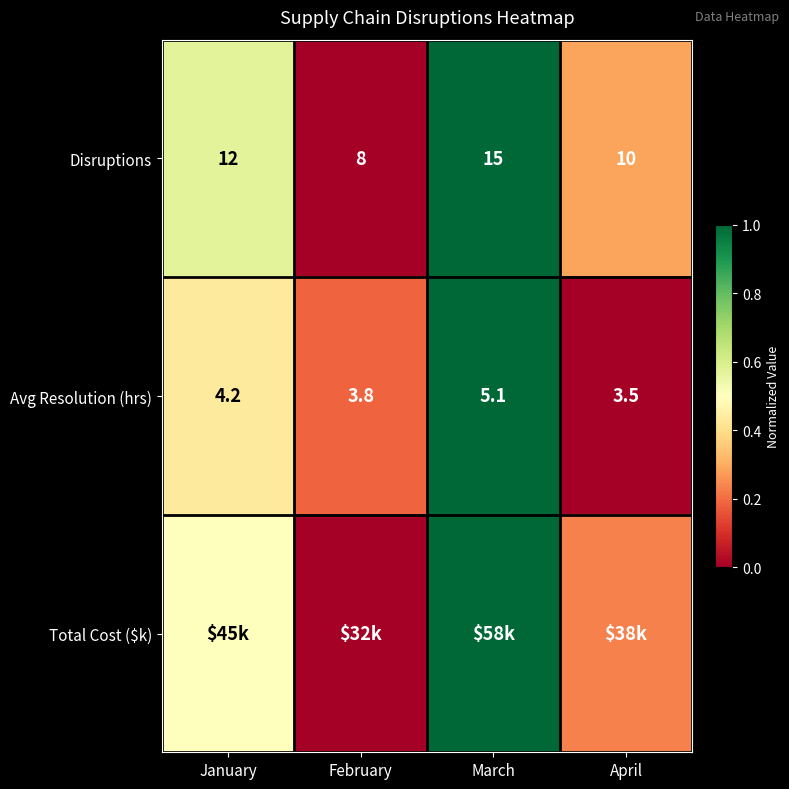

At which label does Avg Resolution (hrs) first exceed 4?

January